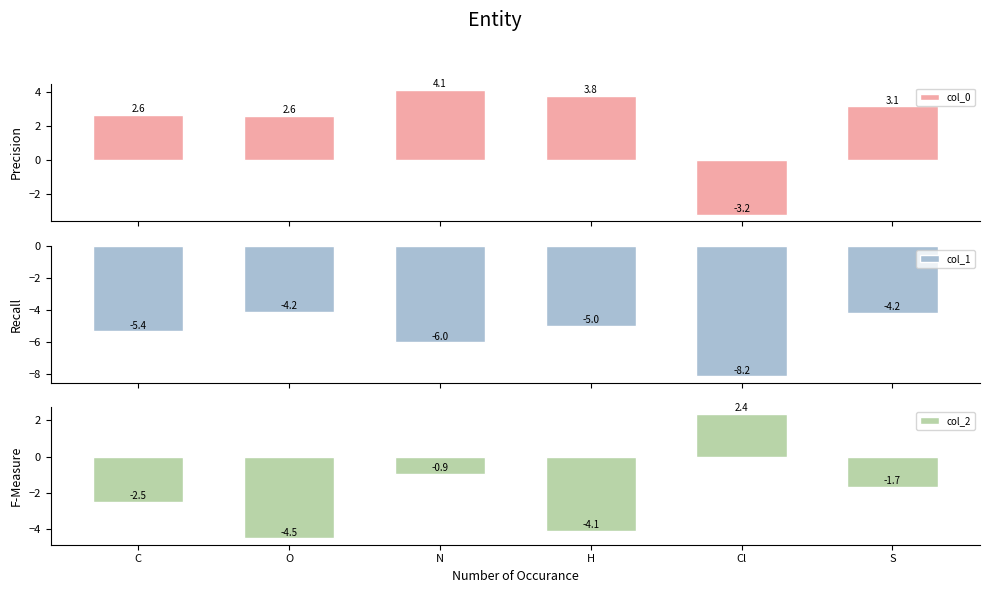

List the series in order of their overall mean, highest first.

col_0, col_2, col_1